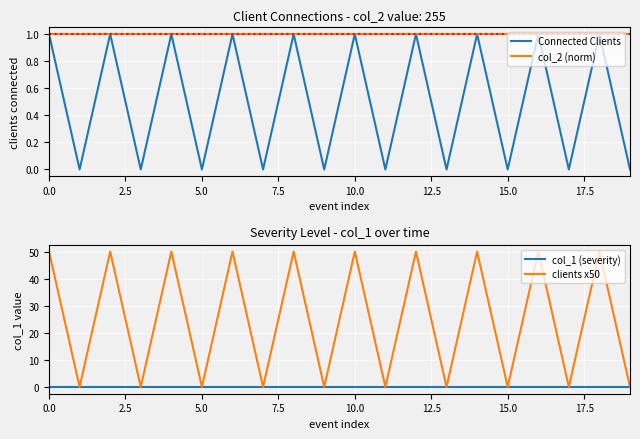

How many interior local peaks does the clients x50 series have?

9